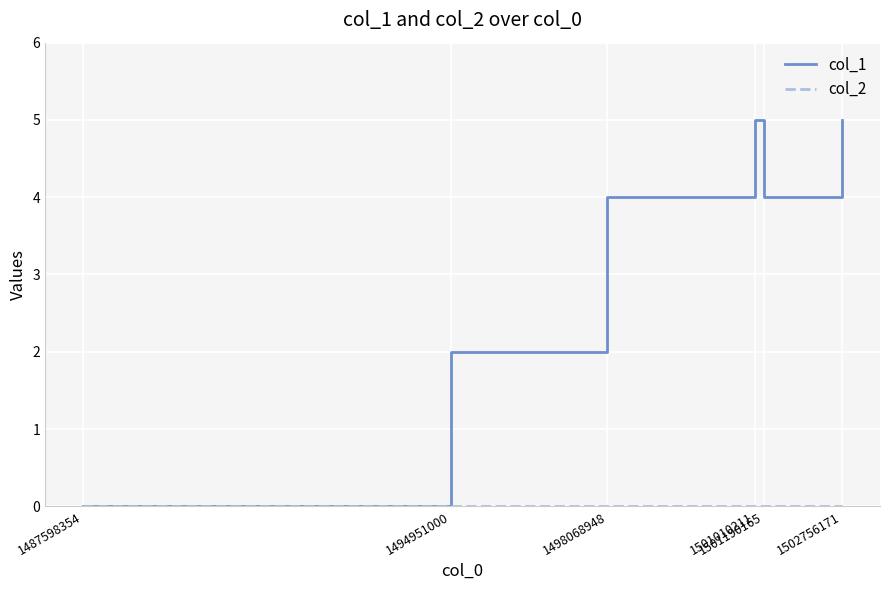

Count the number of data series in this chart.

2